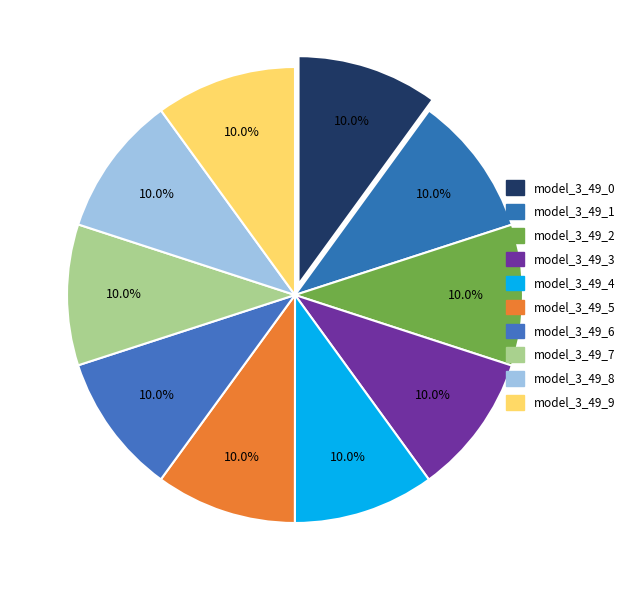

How many slices are in this pie chart?

10